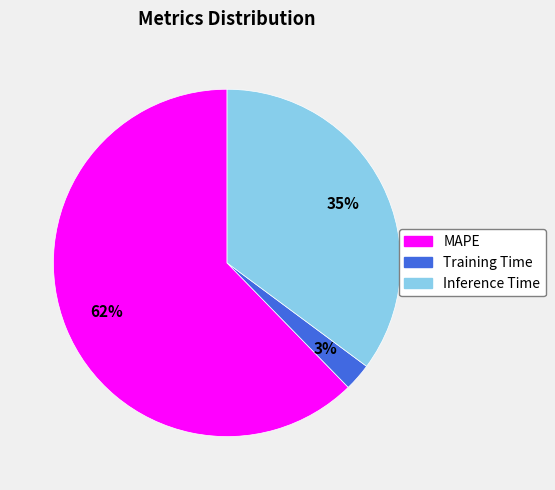

Is it true that Training Time is 10% of the pie?

False